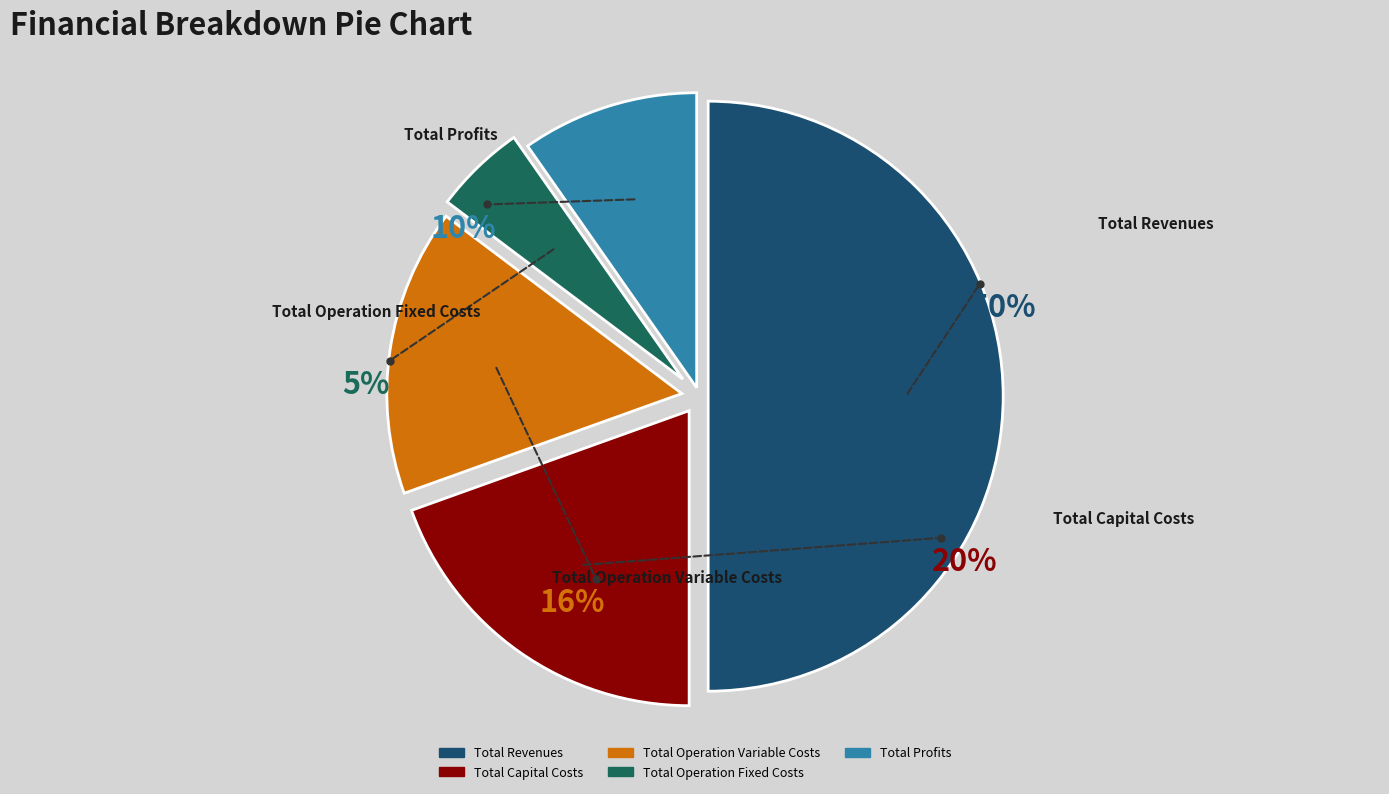

Do Total Revenues and Total Operation Variable Costs together represent more than half of the pie?

Yes